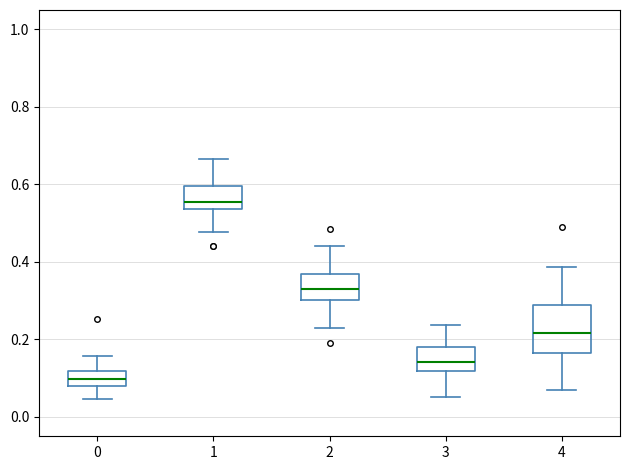

Where is the upper edge of the box at x = 0 on the y-axis? The values are not printed on the chart, so give them approximately, as read against the axis.

0.12